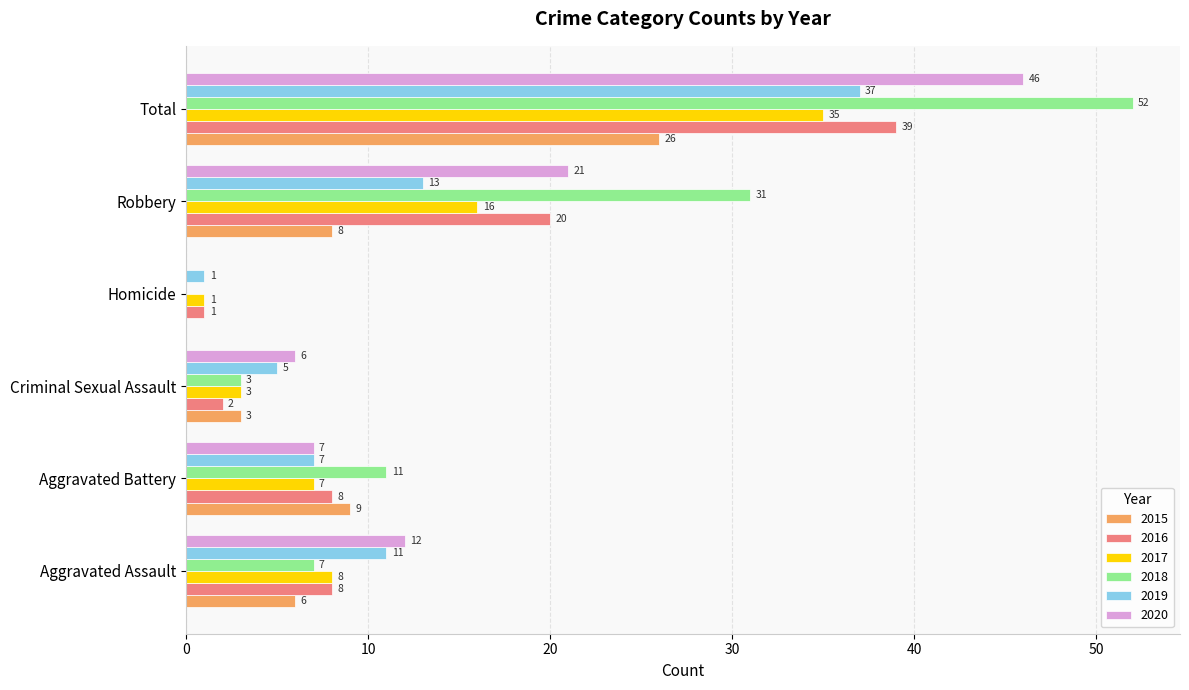

Is it true that 2015 equals 10 at Aggravated Assault?

False